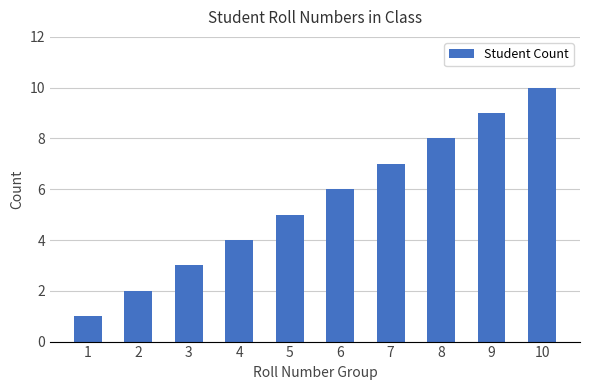

What is the minimum value shown in the chart?

1